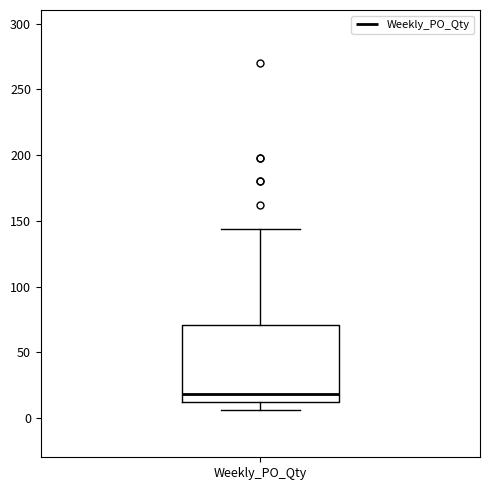

Where is the lower edge of the box for Weekly_PO_Qty on the y-axis? The values are not printed on the chart, so give them approximately, as read against the axis.

10